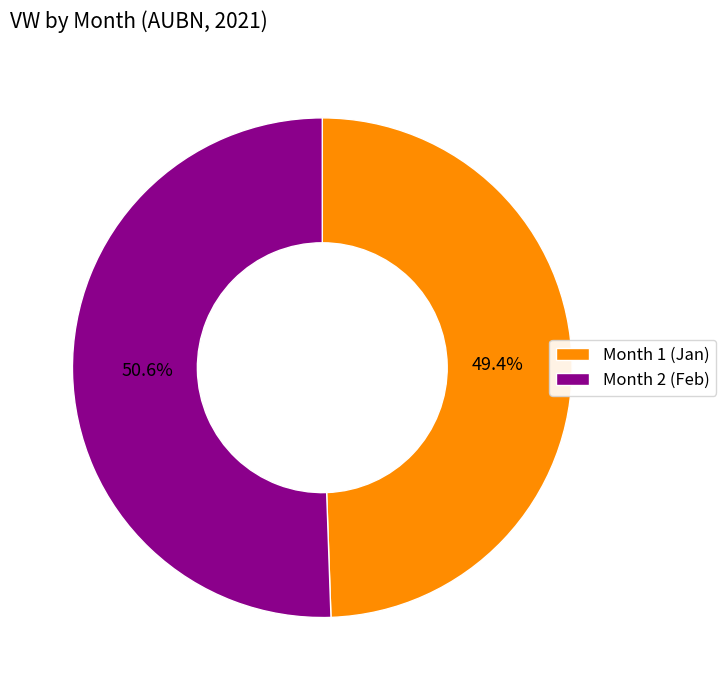

Which has a higher value, Month 1 (Jan) or Month 2 (Feb)?

Month 2 (Feb)